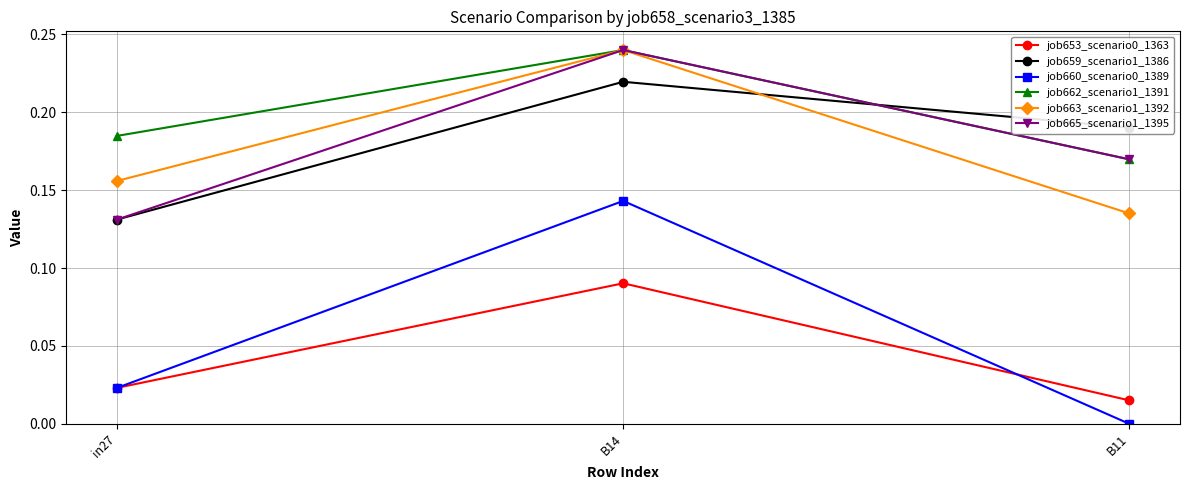

What is the label of the 2nd point from the right?

B14